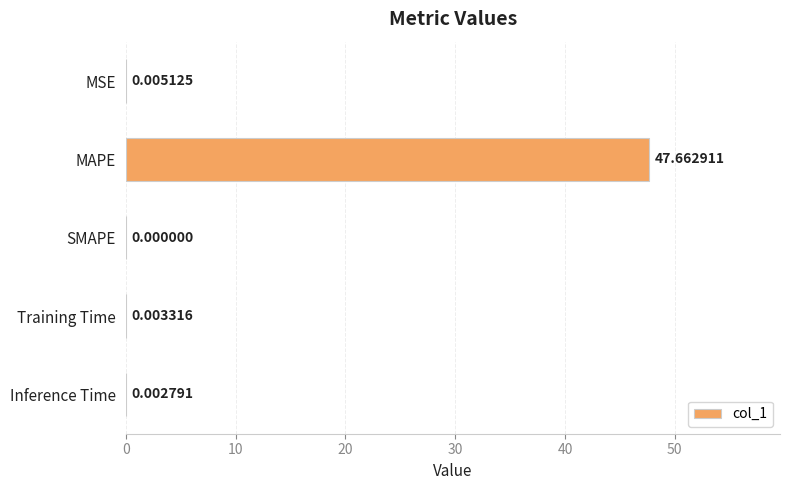

At which label is the value closest to 23?

MSE